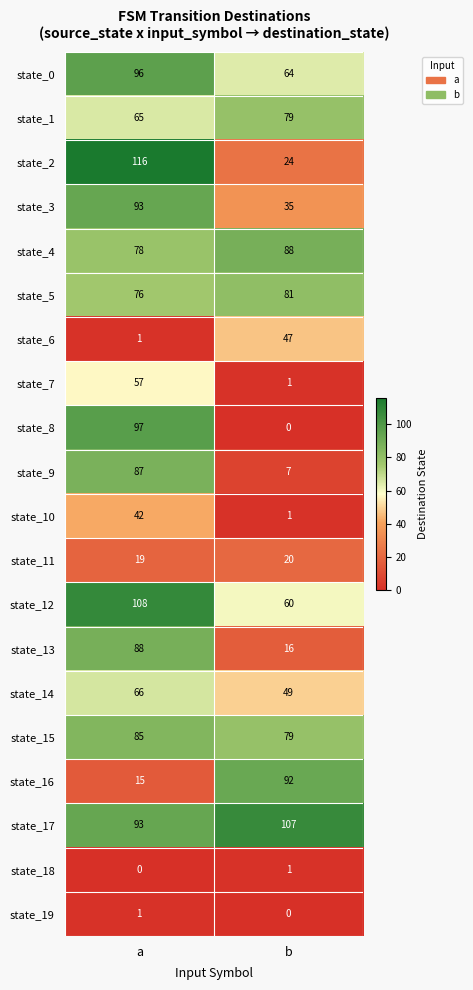

Read the state_16 value at b, to the nearest 5.

90